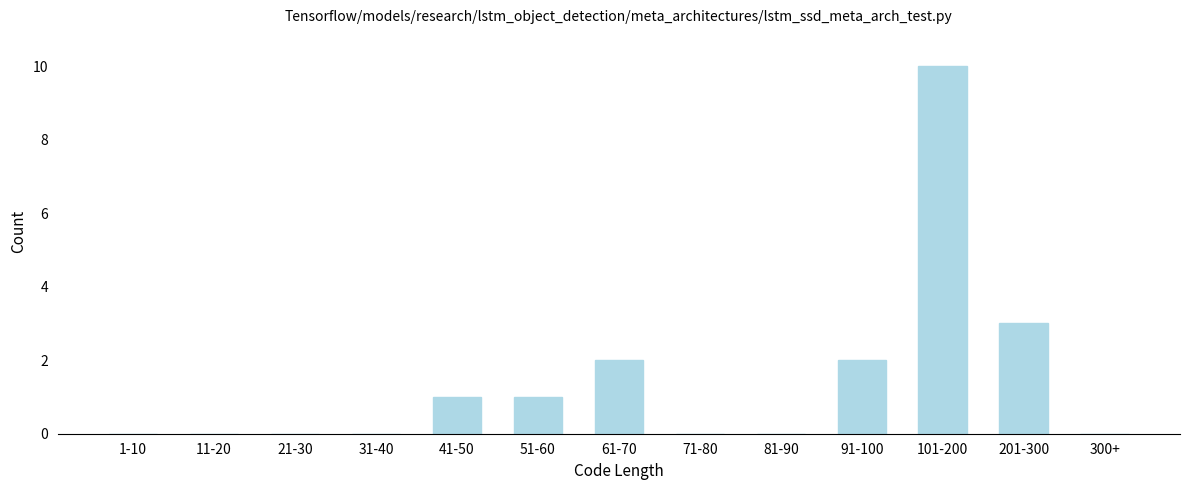

Reading left to right, what are all the values shown in this chart?

1-10=0	11-20=0	21-30=0	31-40=0	41-50=1	51-60=1	61-70=2	71-80=0	81-90=0	91-100=2	101-200=10	201-300=3	300+=0